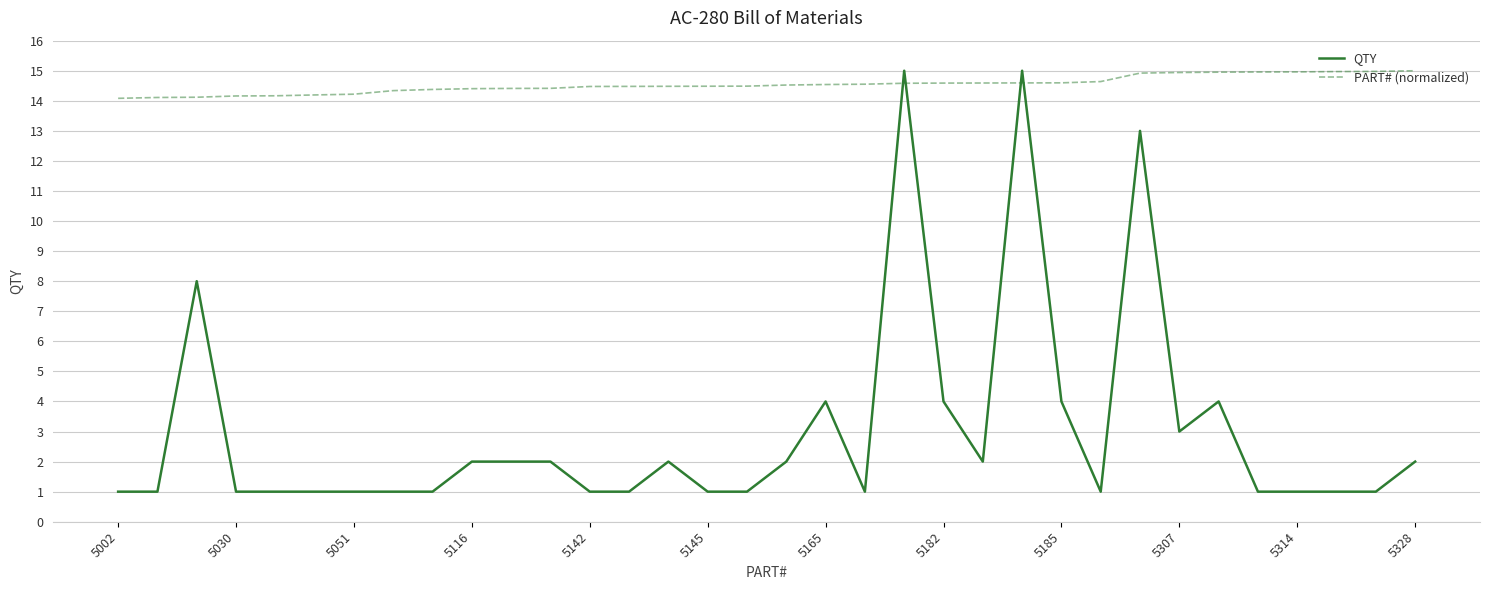

Which series has the widest spread of values?

QTY